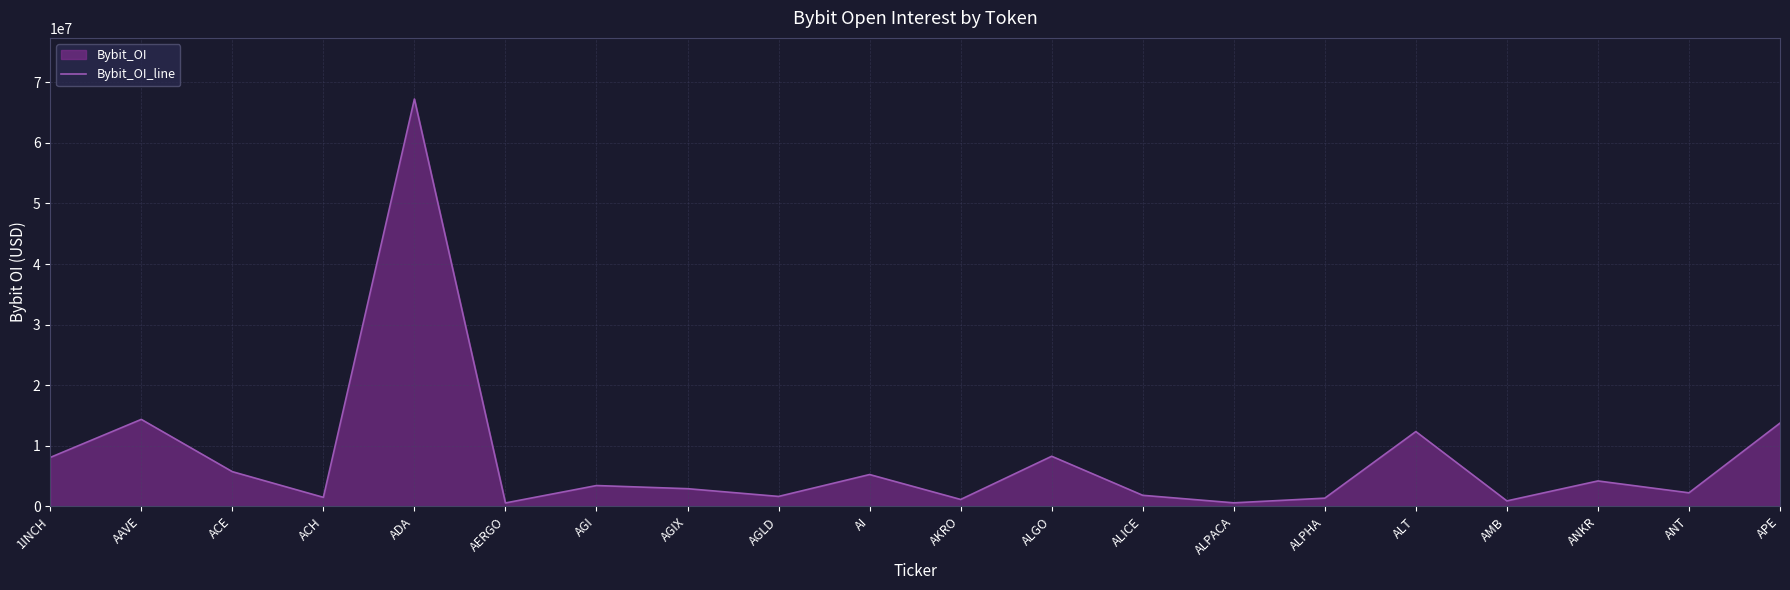

What is the difference between the values at AGIX and ADA?

64326380